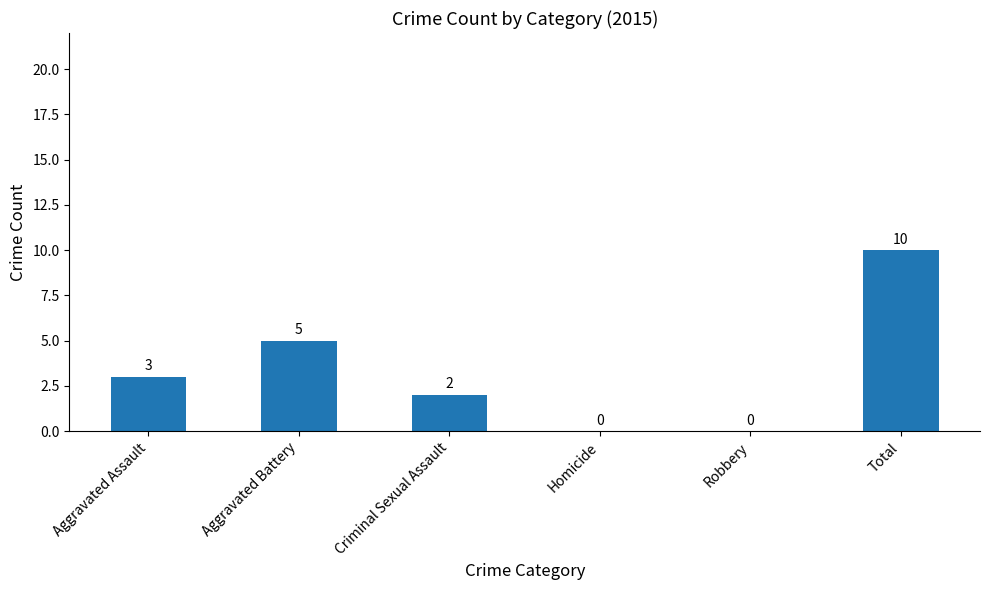

What is the sum of all values?

20